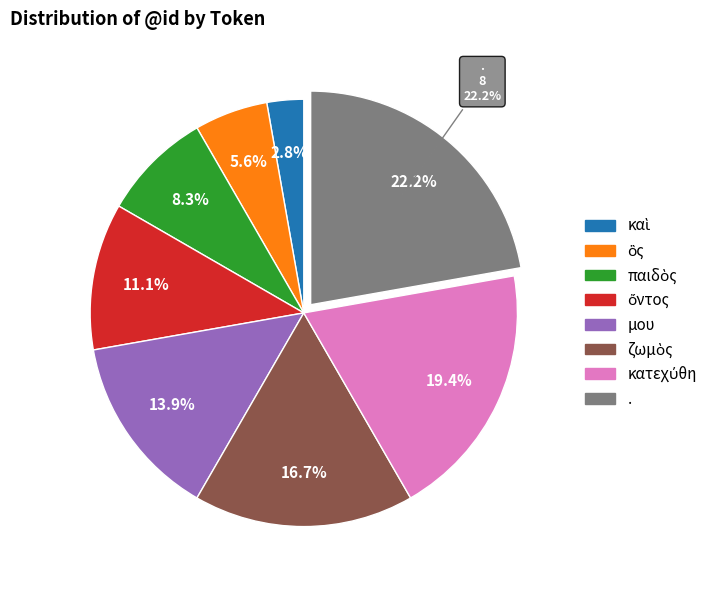

To the nearest percent, what percentage of the pie is ζωμὸς?

17%